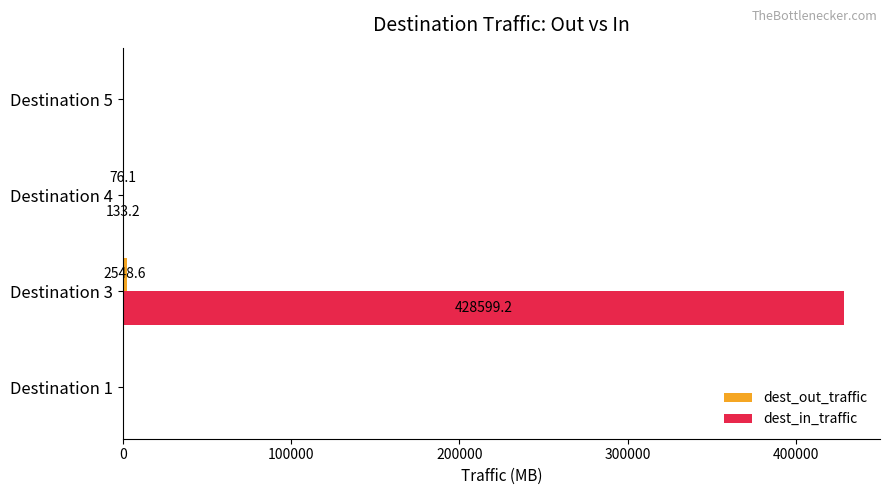

Where is dest_in_traffic nearest to the value 214299?

Destination 4